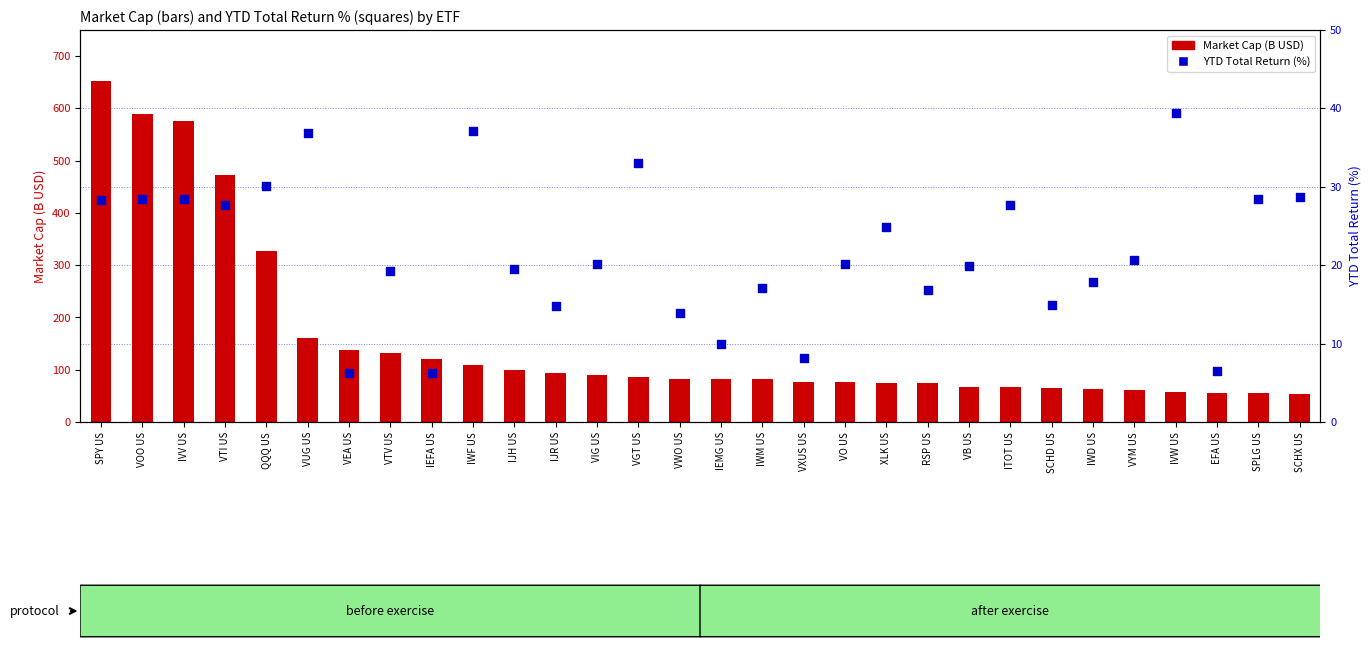

At which category is the sum across all series the highest?

SPY US